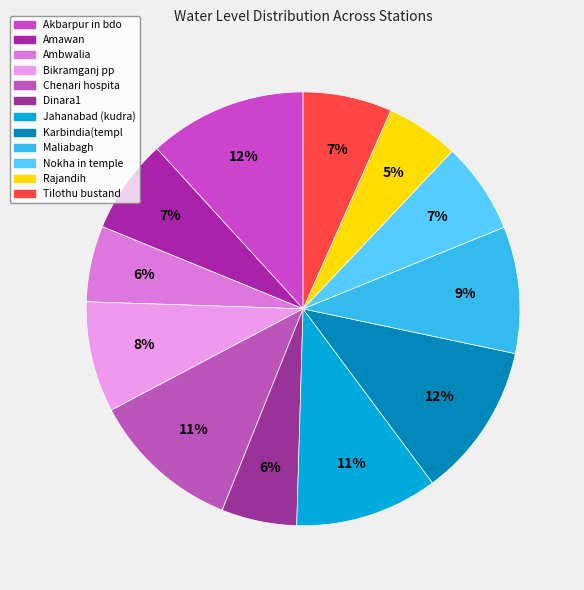

Do Akbarpur in bdo and Maliabagh together represent more than half of the pie?

No